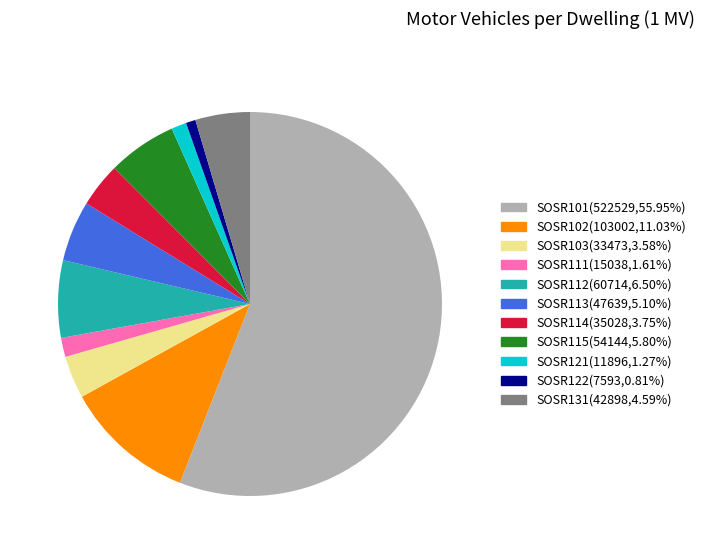

How many segments does this pie chart have?

11